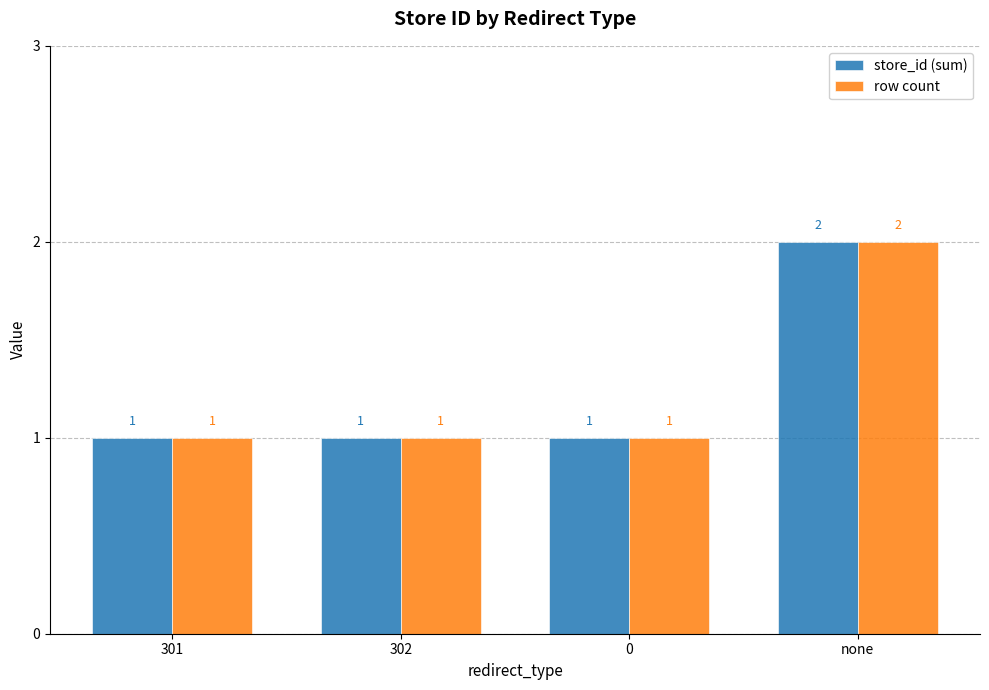

What is the difference between the maximum and minimum values in the store_id (sum) series?

1